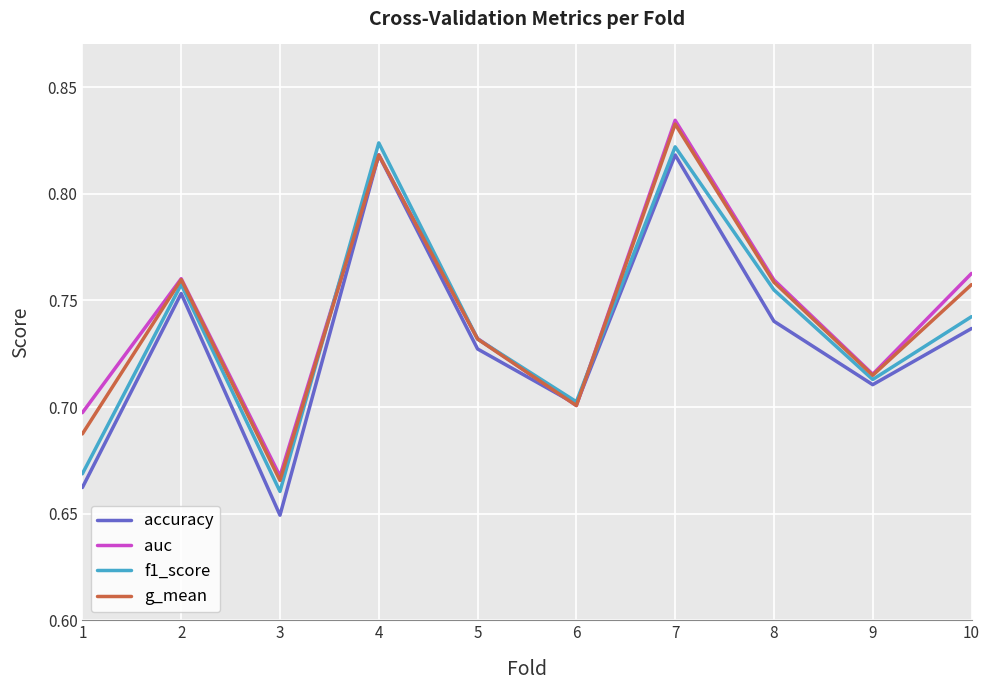

In f1_score, how many points are higher than both neighbors (excluding endpoints)?

3